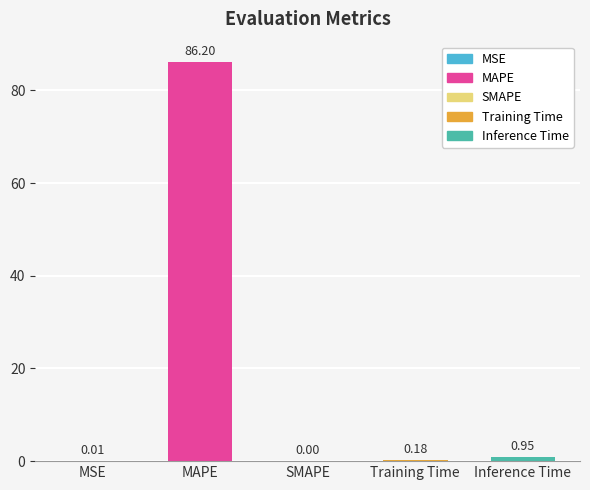

What is the sum of the values at MSE and Inference Time?

1.0